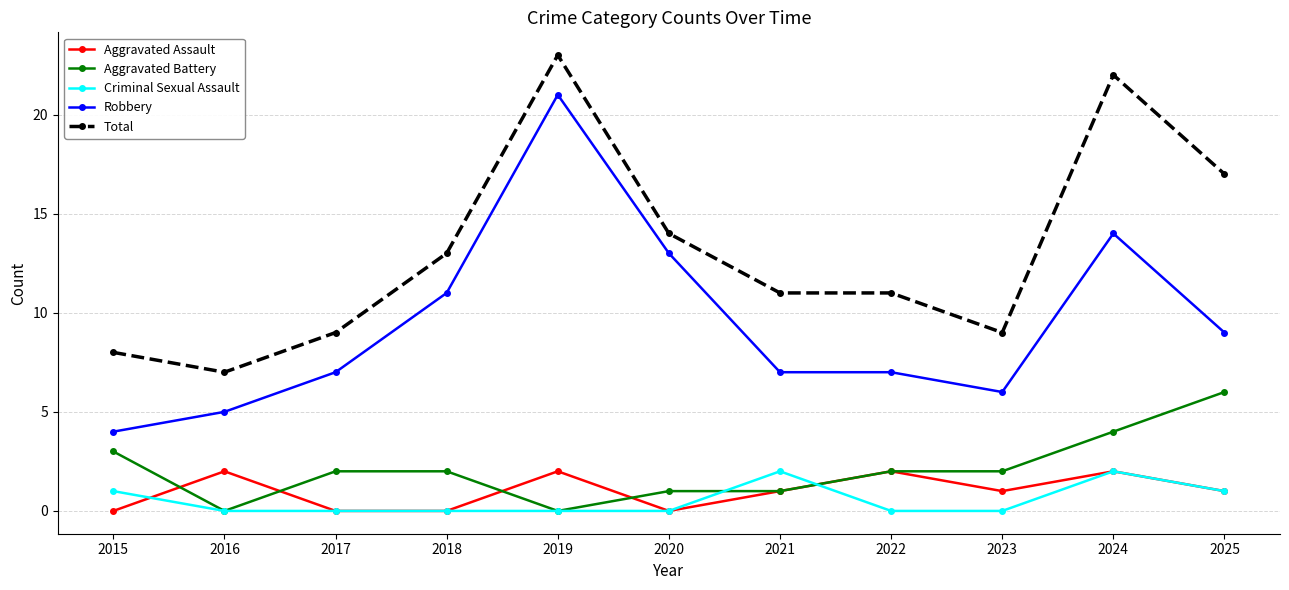

What is the average value of the Criminal Sexual Assault series?

1